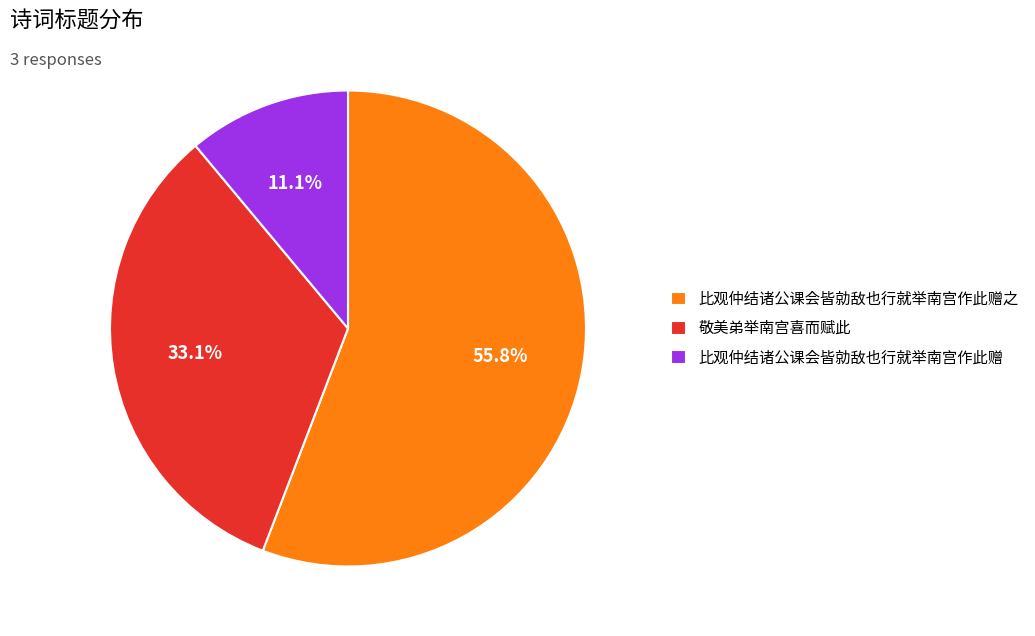

Which category has the smallest portion of the pie?

比观仲结诸公课会皆勍敌也行就举南宫作此赠